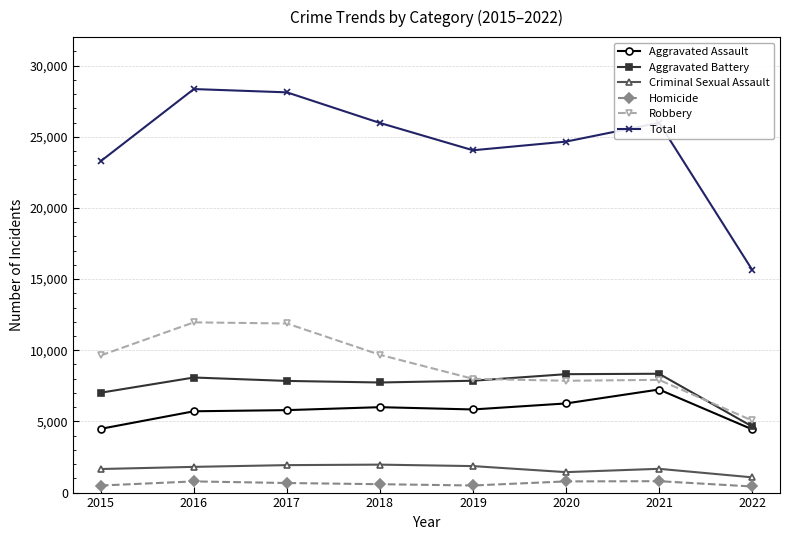

True or false: Total and Robbery cross at least once.

False